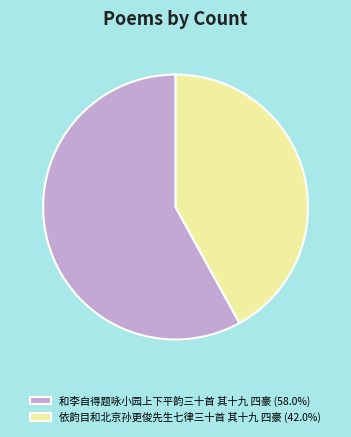

True or false: 和李自得题咏小园上下平韵三十首 其十九 四豪 accounts for 64% of the total.

False